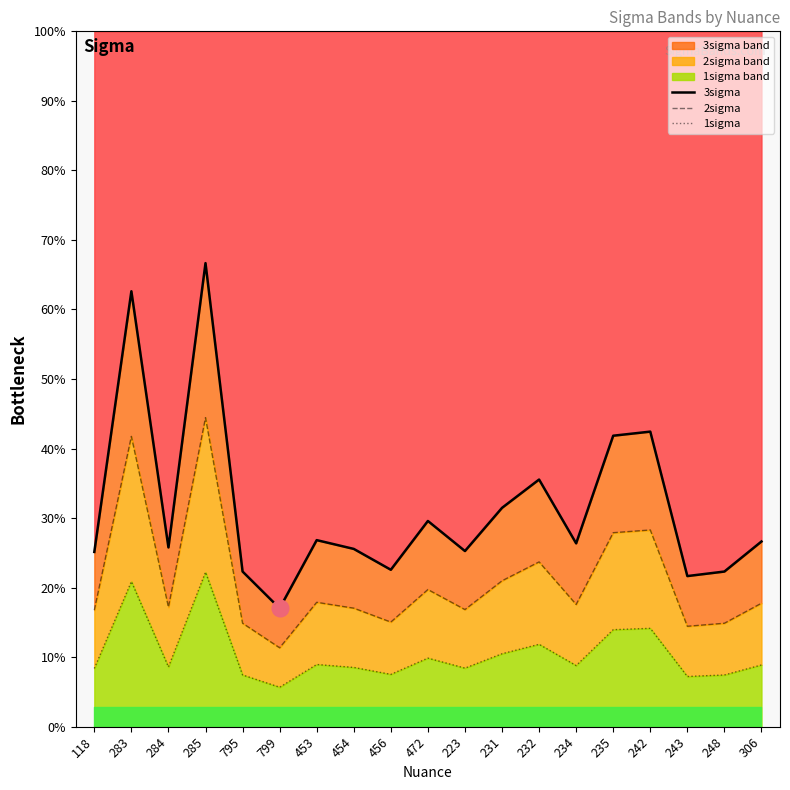

What are all the series names shown in the legend?

3sigma, 2sigma, 1sigma